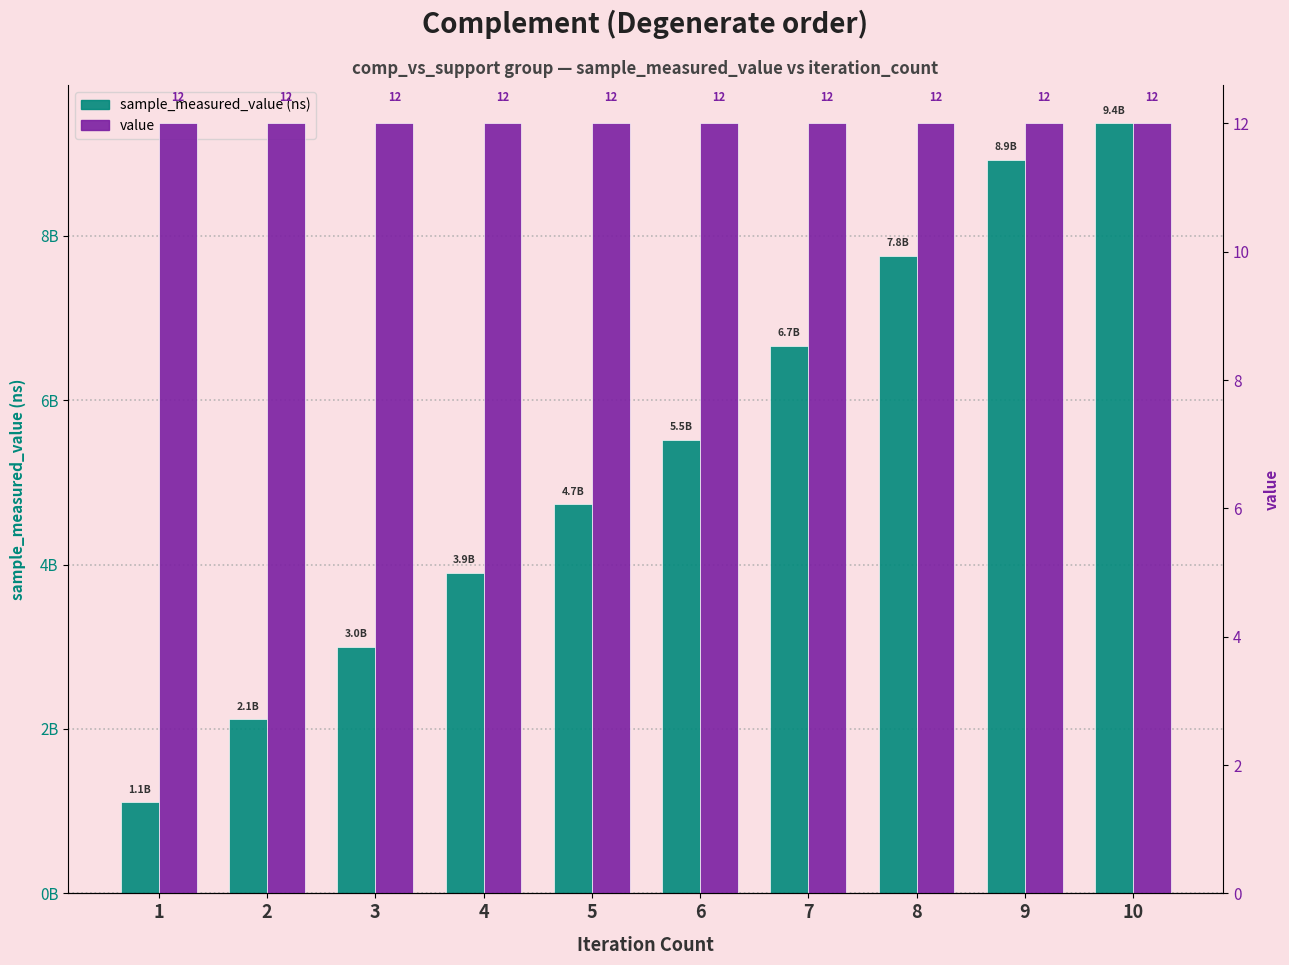

Which series changed the most between 1 and 5?

sample_measured_value (ns)